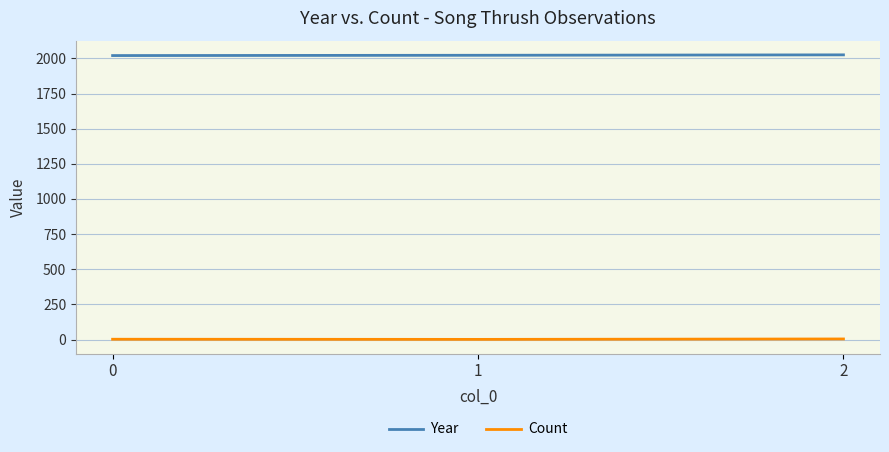

List the series in order of their peak value, lowest first.

Count, Year